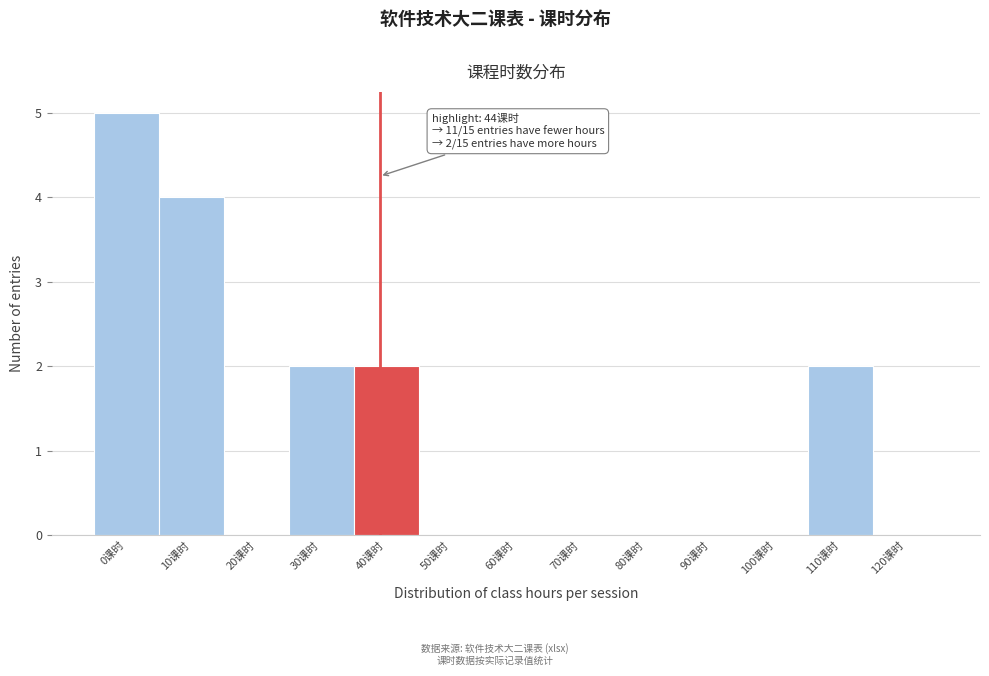

Reading left to right, what are all the values shown in this chart?

0课时=5	10课时=4	20课时=0	30课时=2	40课时=2	50课时=0	60课时=0	70课时=0	80课时=0	90课时=0	100课时=0	110课时=2	120课时=0